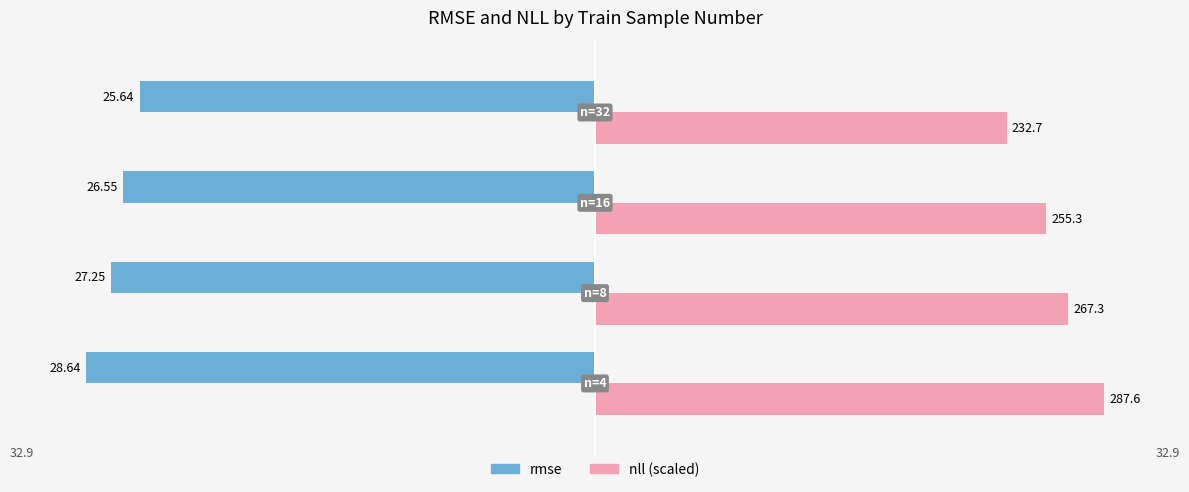

What are all the series names shown in the legend?

rmse, nll (scaled)